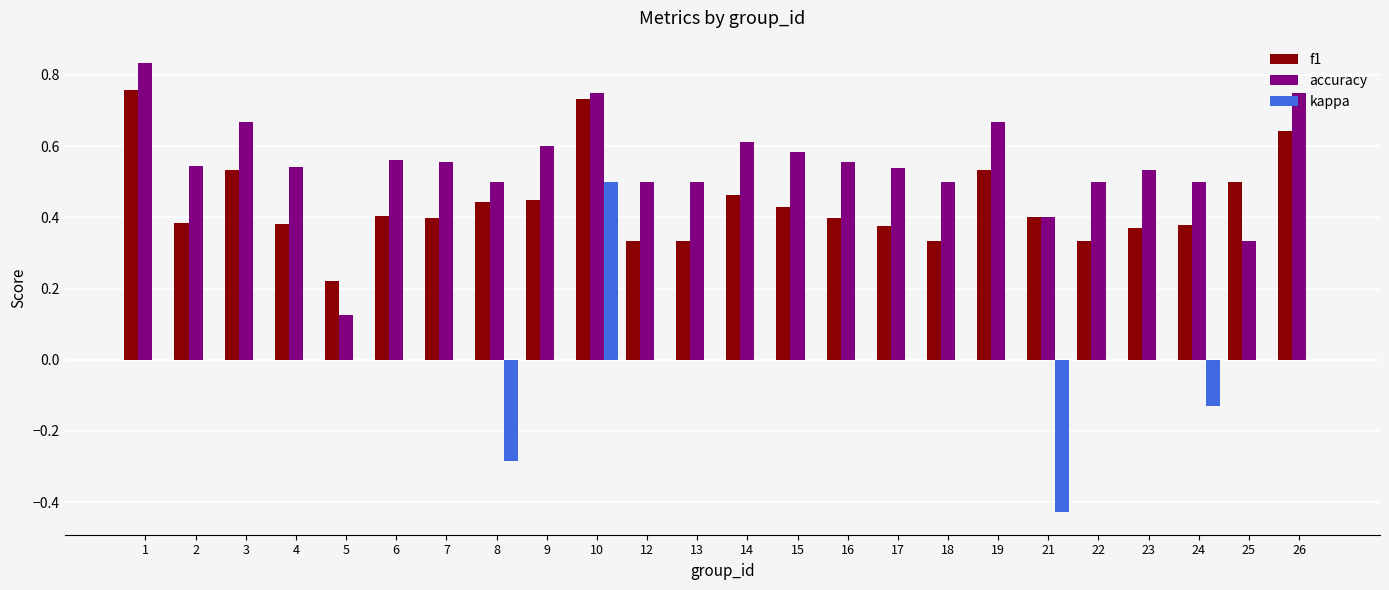

Is the value of kappa at 17 greater than the value of f1 at 10?

No